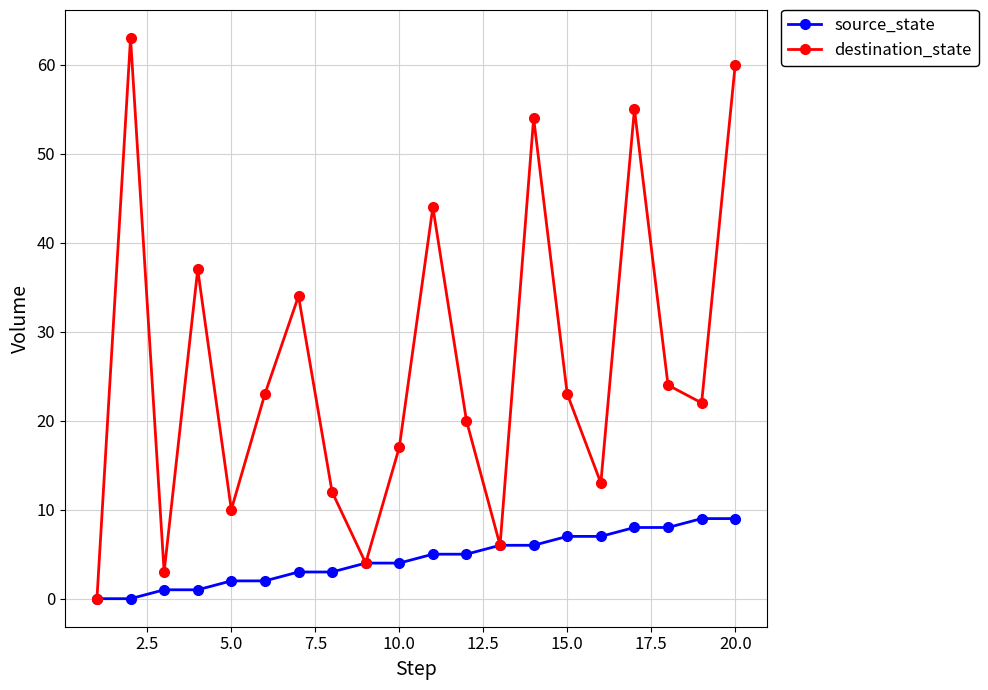

Which series has the largest total across all categories?

destination_state